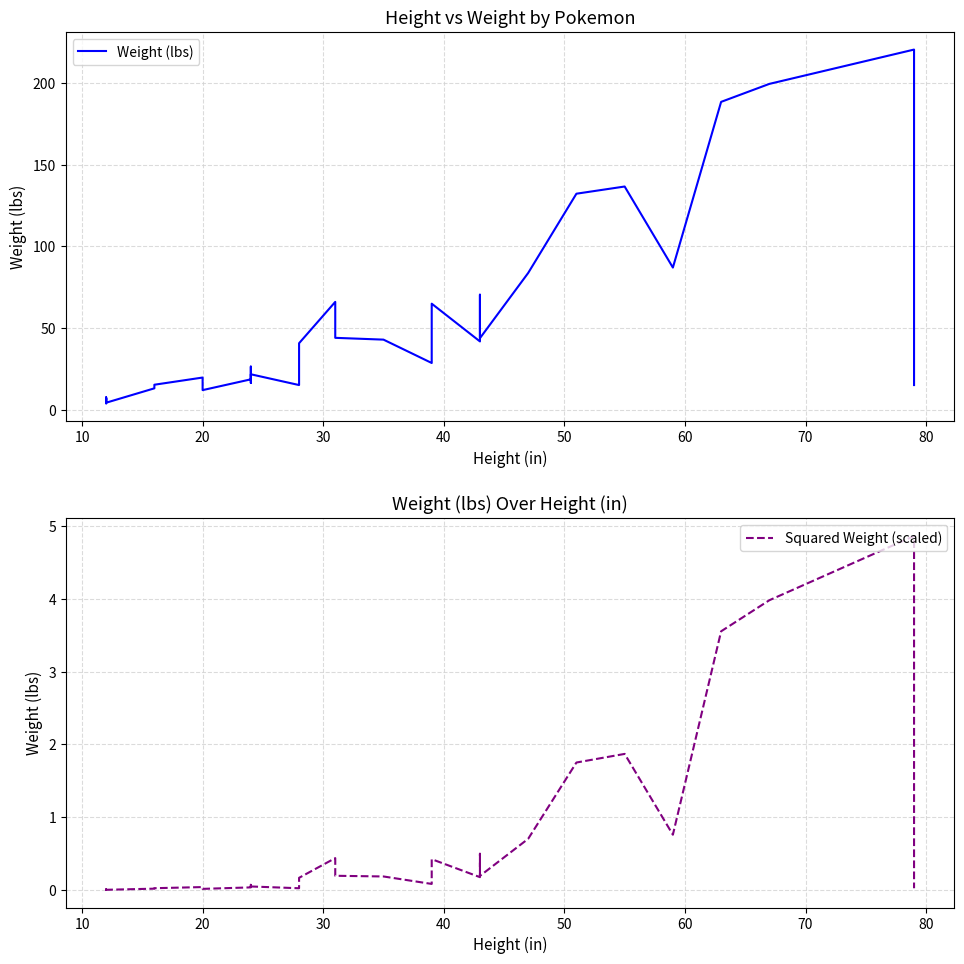

True or false: Squared Weight (scaled) and Weight (lbs) cross at least once.

False